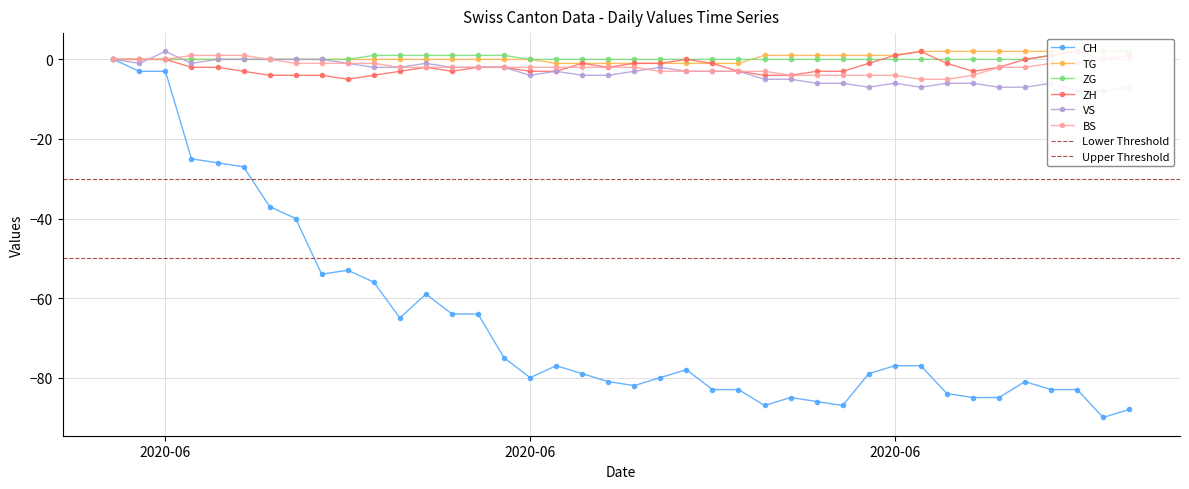

How many negative values does the CH series have?

39